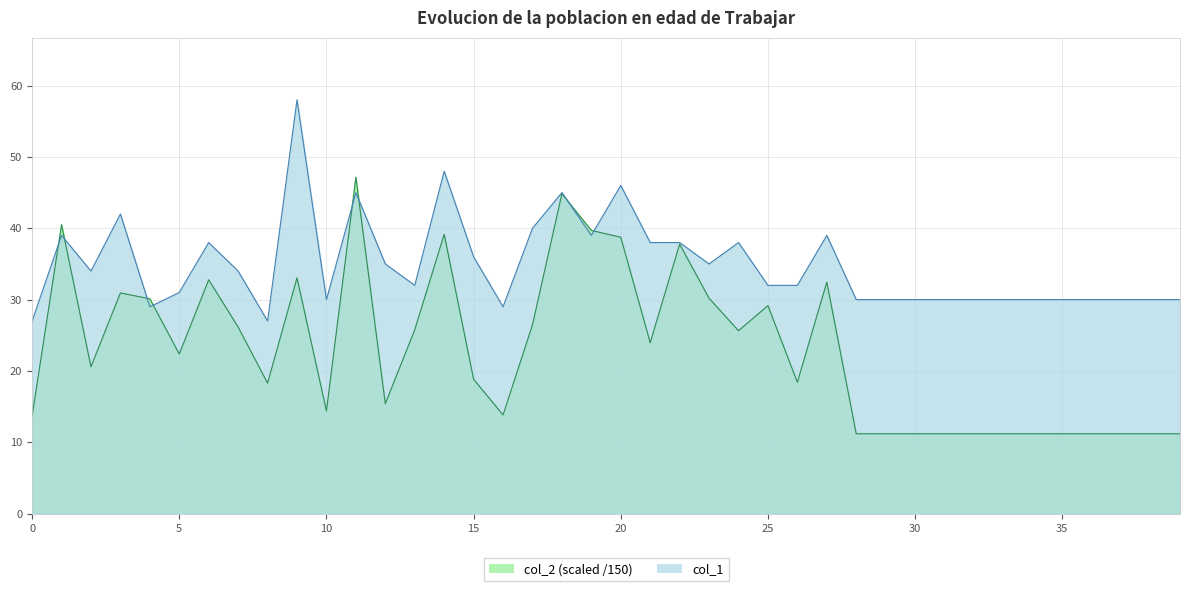

What is the approximate value of col_1 at 22?

38.0